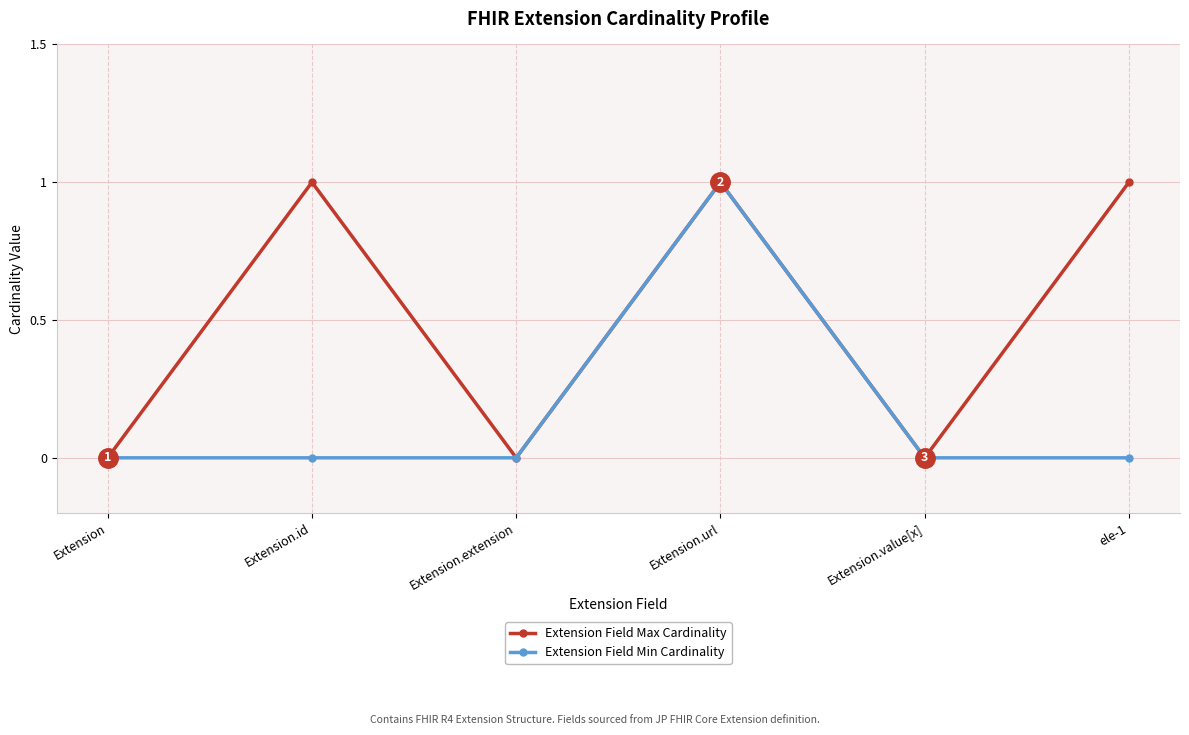

Reading left to right, extract all data points from this chart.

Extension Field Max Cardinality: Extension=0	Extension.id=1	Extension.extension=0	Extension.url=1	Extension.value[x]=0	ele-1=1
Extension Field Min Cardinality: Extension=0	Extension.id=0	Extension.extension=0	Extension.url=1	Extension.value[x]=0	ele-1=0